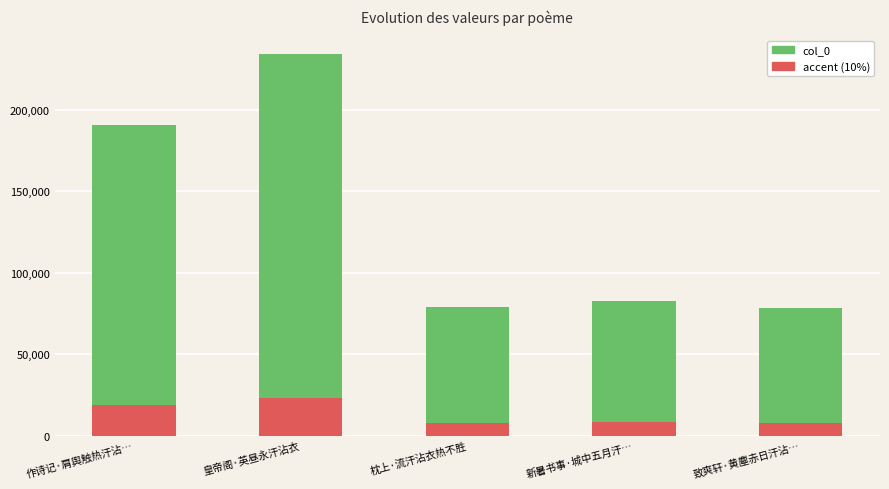

Are the bars horizontal?

No